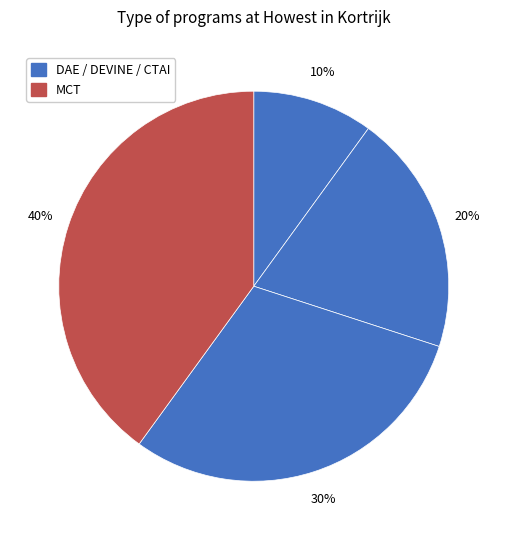

How many segments does this pie chart have?

4